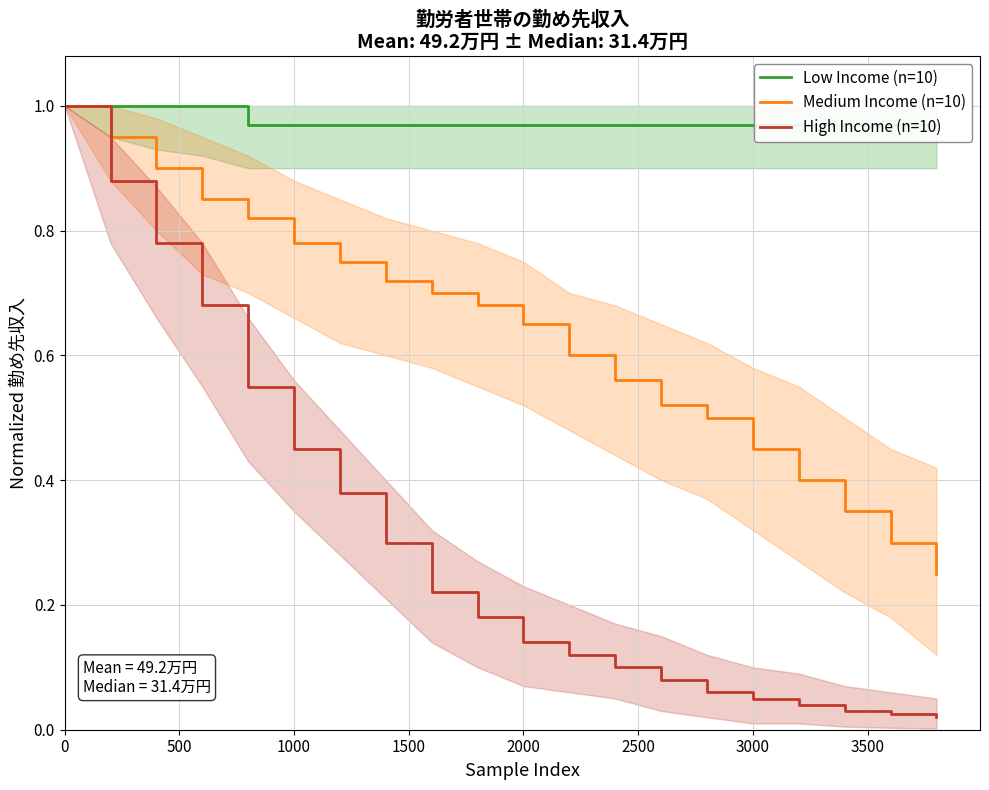

Is it true that High Income (n=10) equals 0.7 at 1000?

False